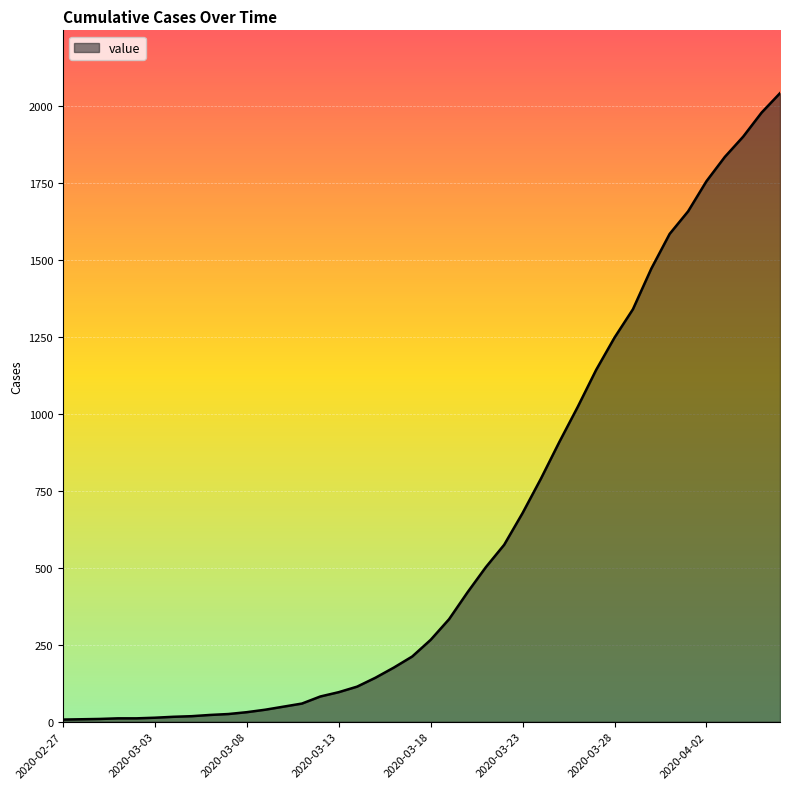

What is the difference between the maximum and minimum values?

2035